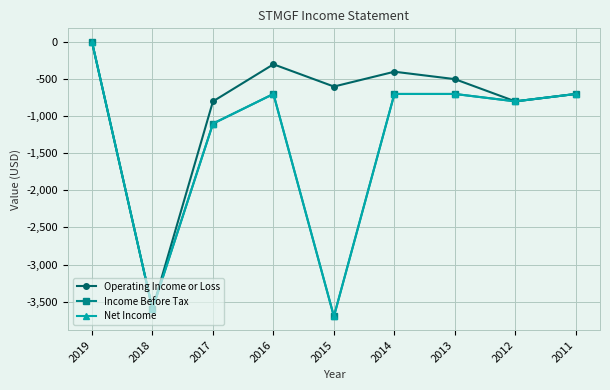

What is the total value across all series at 2011?

-2100